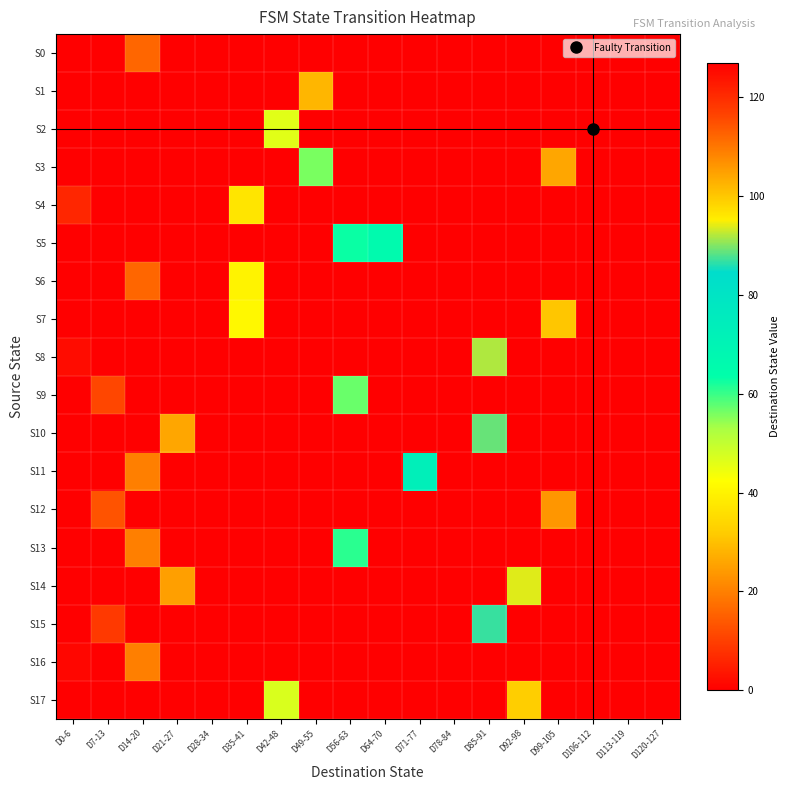

Rank the series by their maximum value, from lowest to highest.

S0, S16, S4, S6, S9, S13, S5, S11, S15, S10, S8, S14, S17, S7, S1, S3, S12, S2